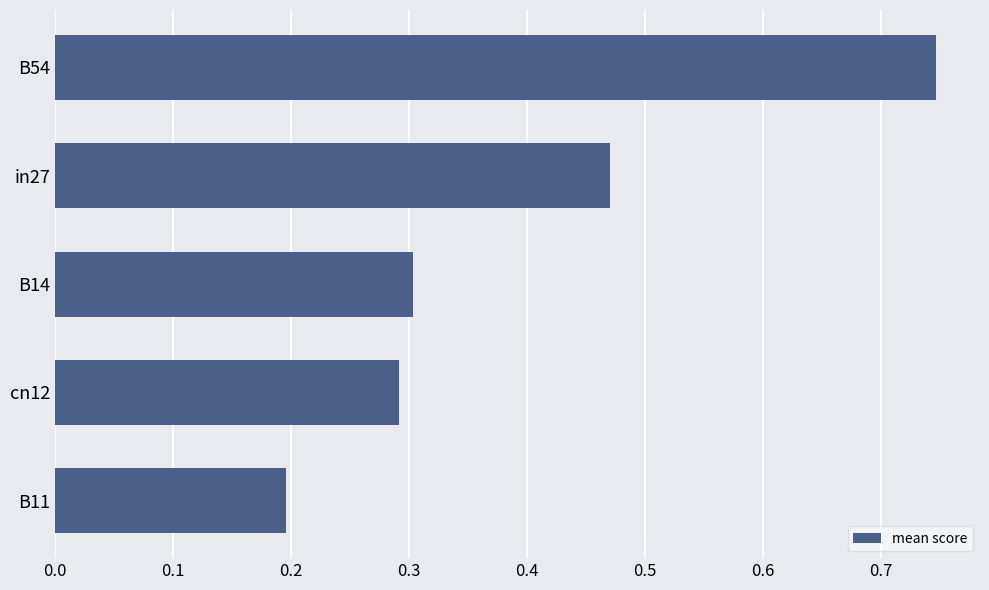

Is it true that the value at B14 is 0.1?

False